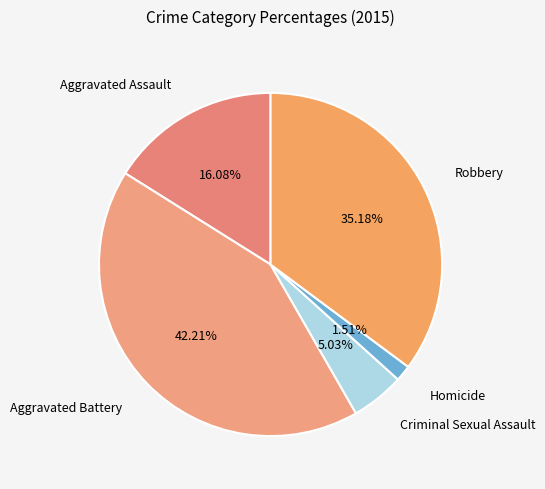

Which slice is the largest?

Aggravated Battery